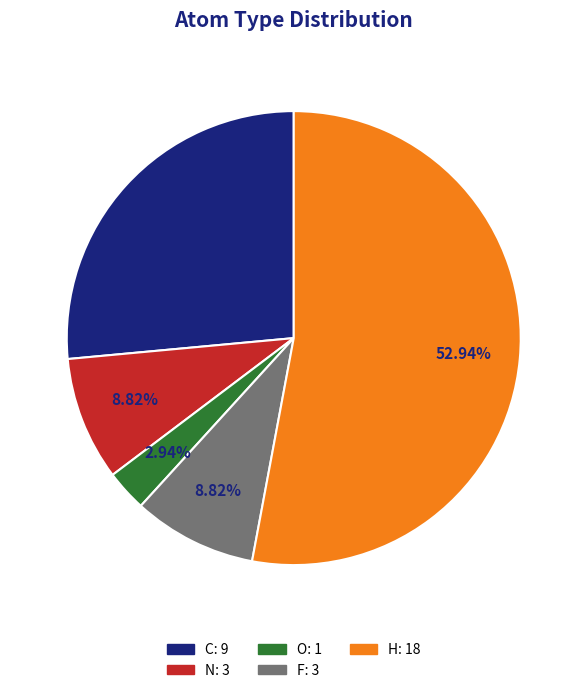

What is the ratio of the value at H to the value at C?

2.0